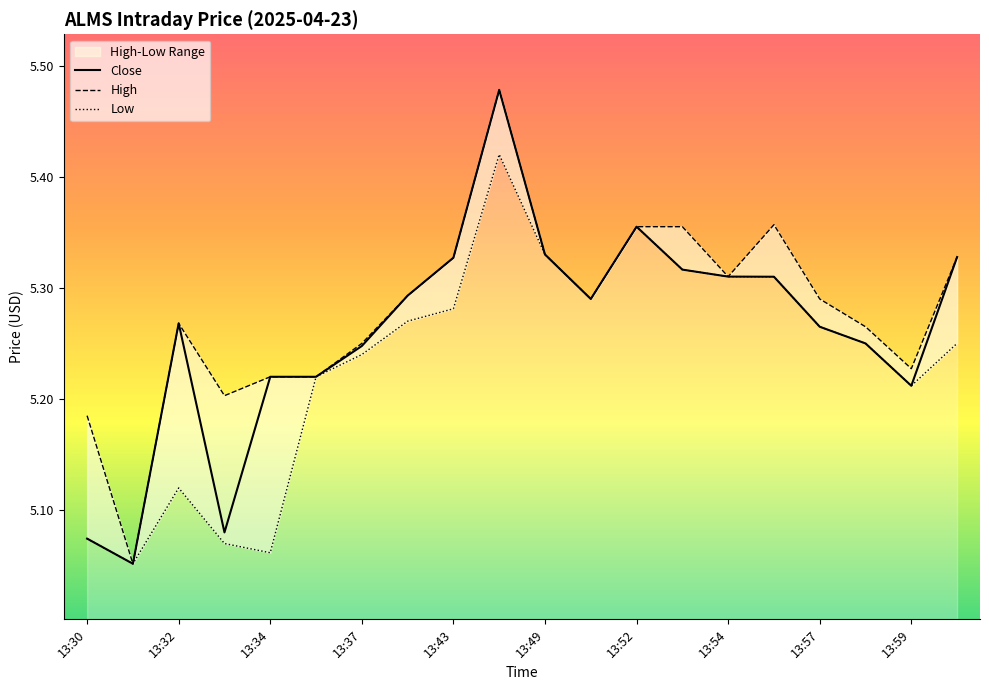

Rank the series by their average value, from lowest to highest.

Low, Close, High